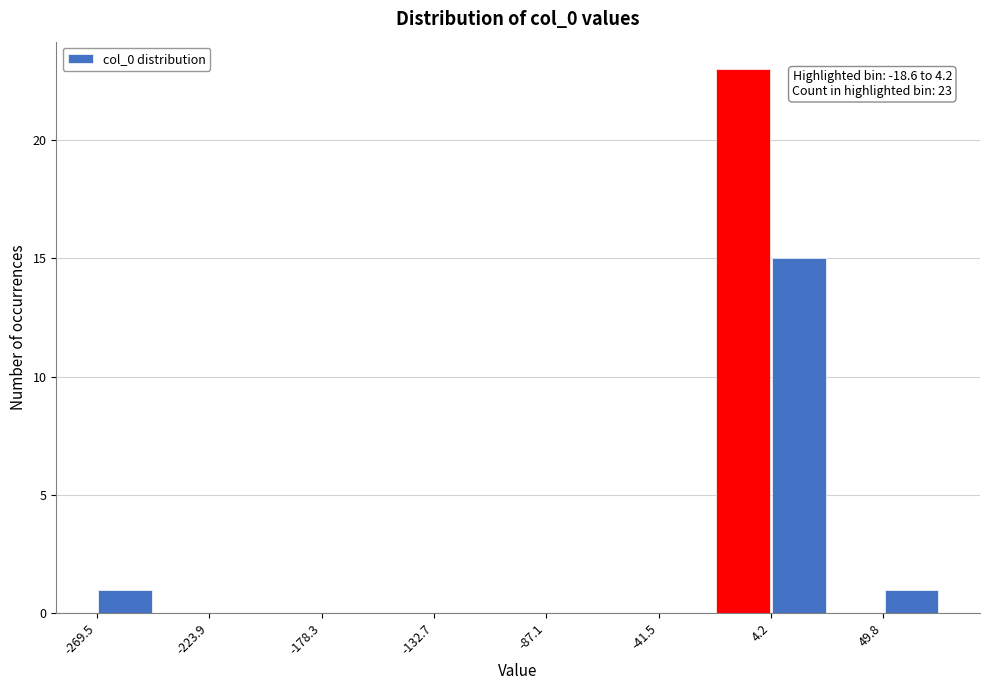

Which range on the x-axis has the tallest bar?

-20 to 5